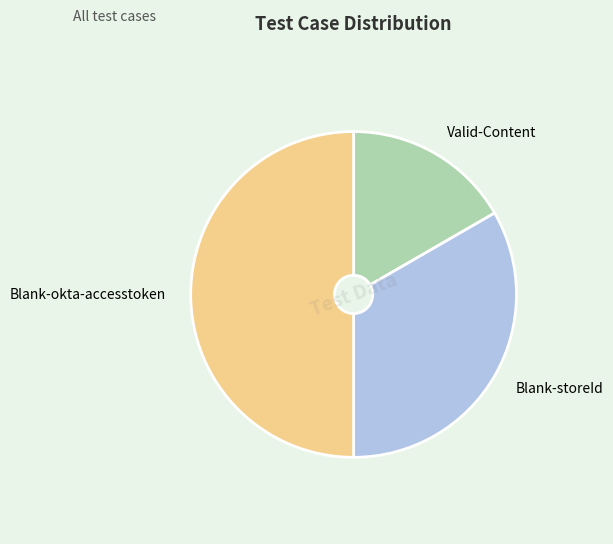

What is the ratio of the value at Blank-storeId to the value at Blank-okta-accesstoken?

0.7